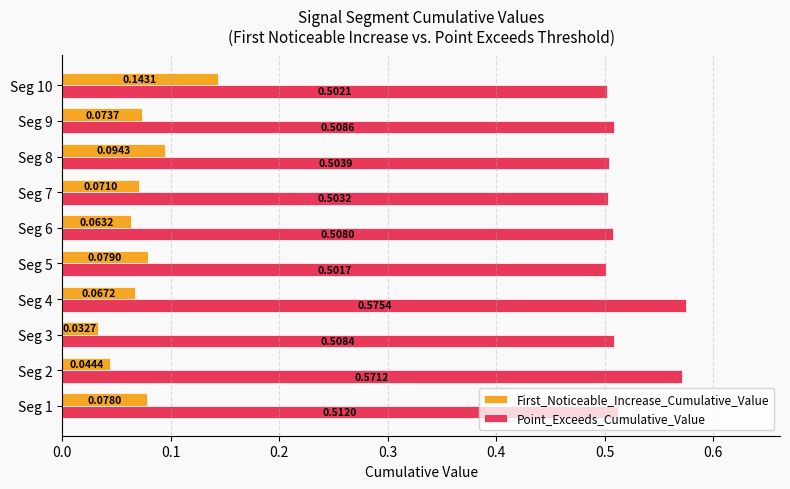

At how many categories does at least one series exceed 0?

10